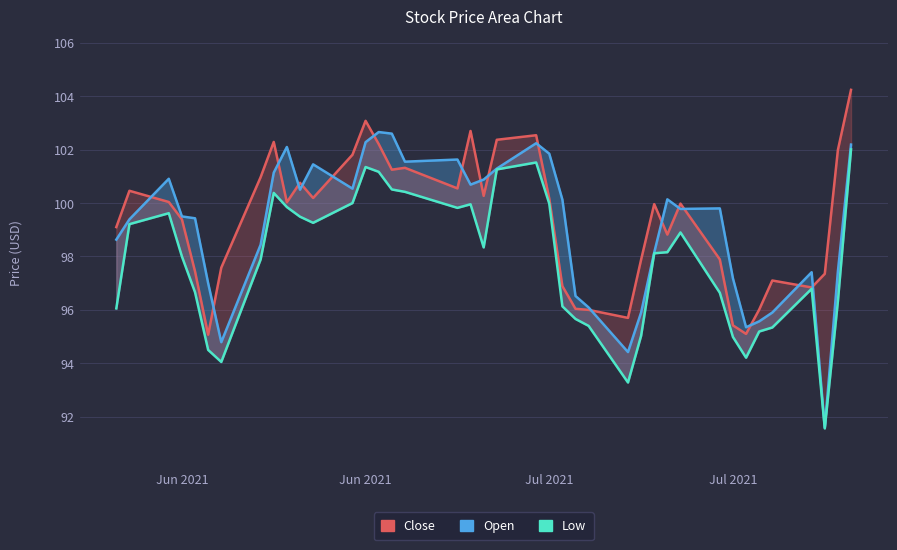

What is the spread (max minus min) of values at Jul 2021?

1.3